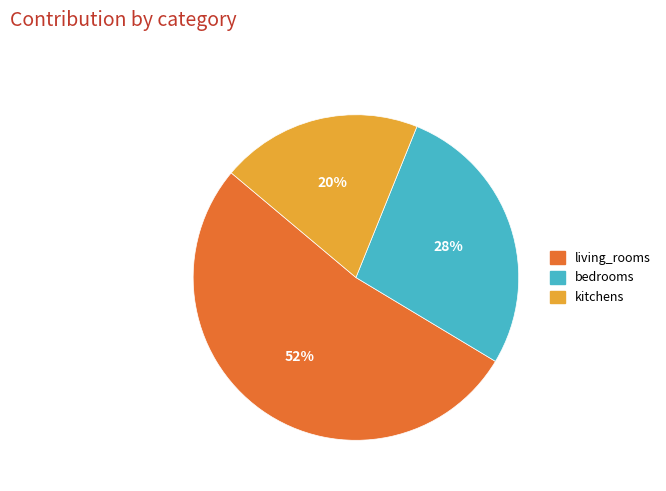

To the nearest percent, what is the difference between the largest and smallest slice percentages?

32%